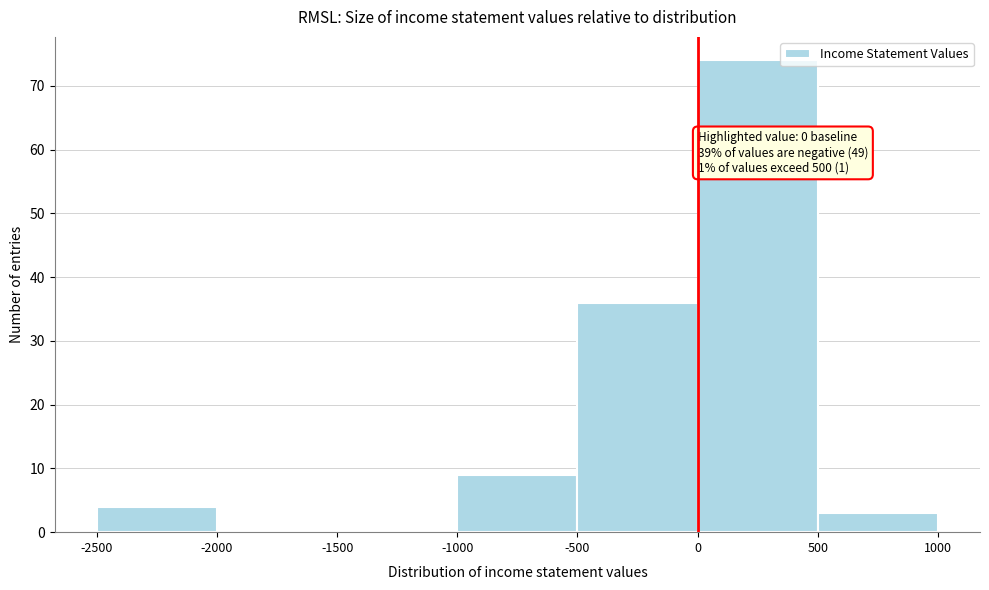

Which range on the x-axis has the tallest bar?

0 to 500